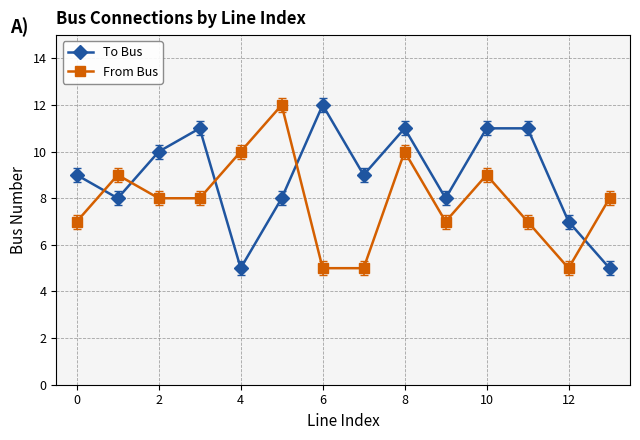

What is the lowest value of the From Bus series?

5